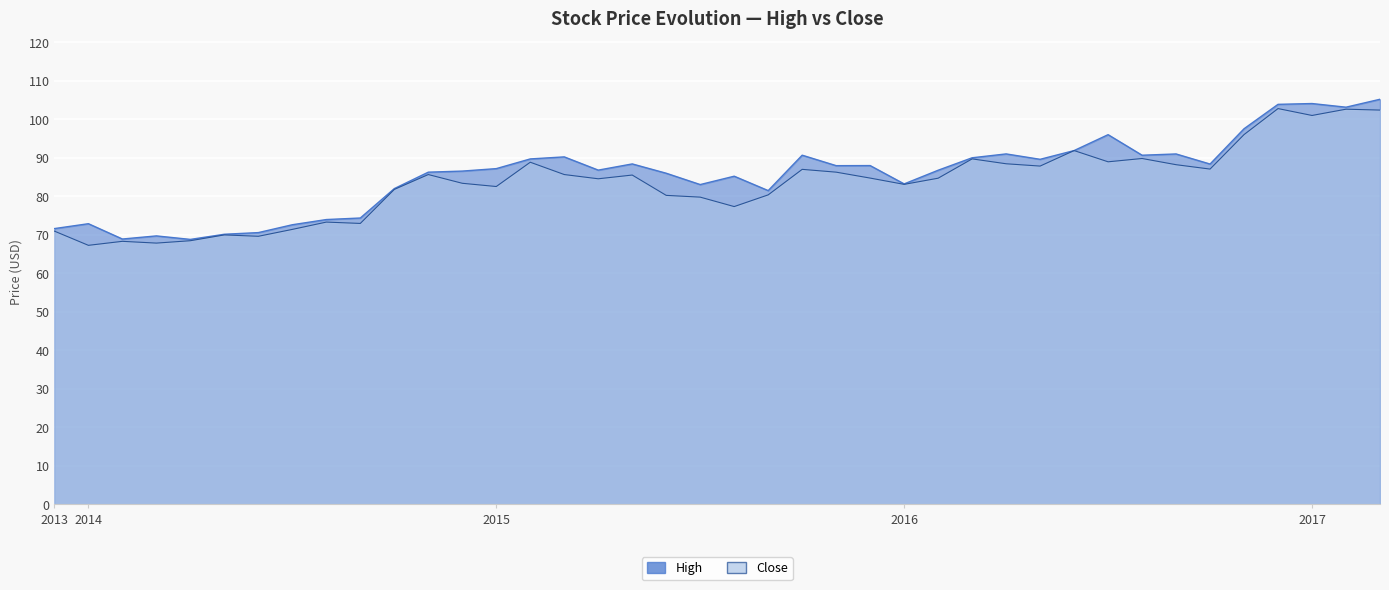

How many lines are shown in the chart?

2